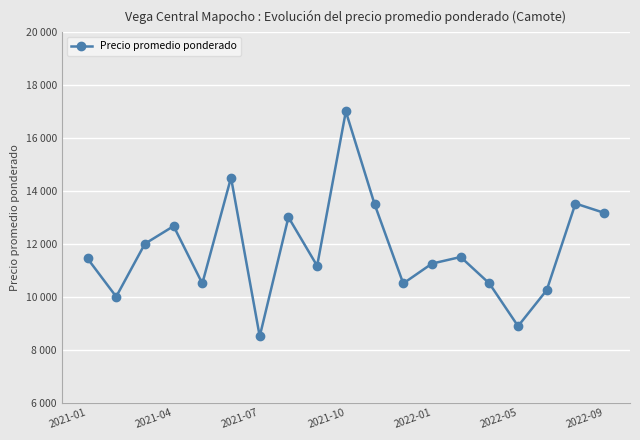

Is this an area chart (filled region under the line)?

No